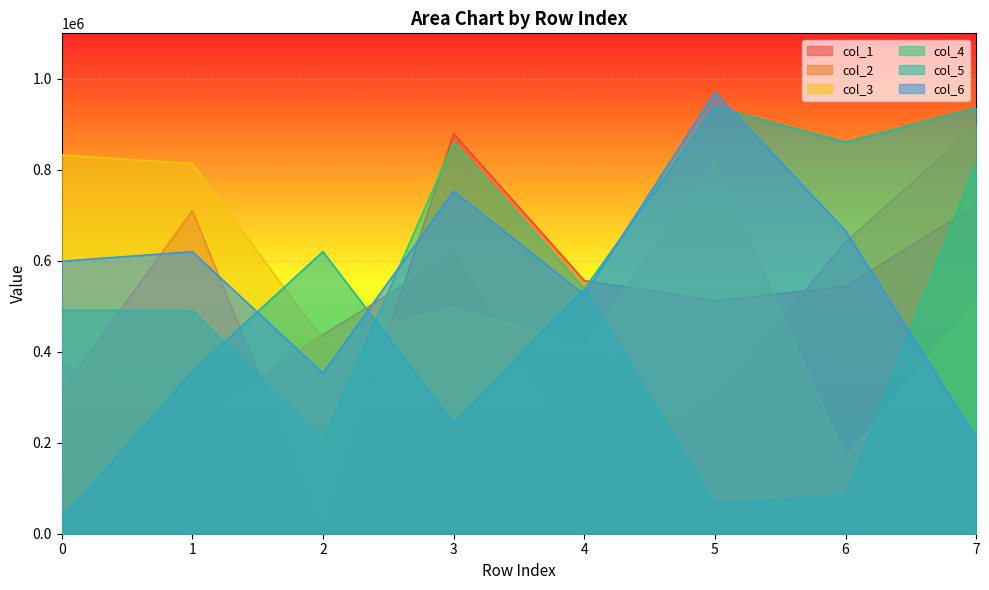

List the labels in order of col_2 value, smallest first.

4, 1, 5, 0, 2, 3, 6, 7